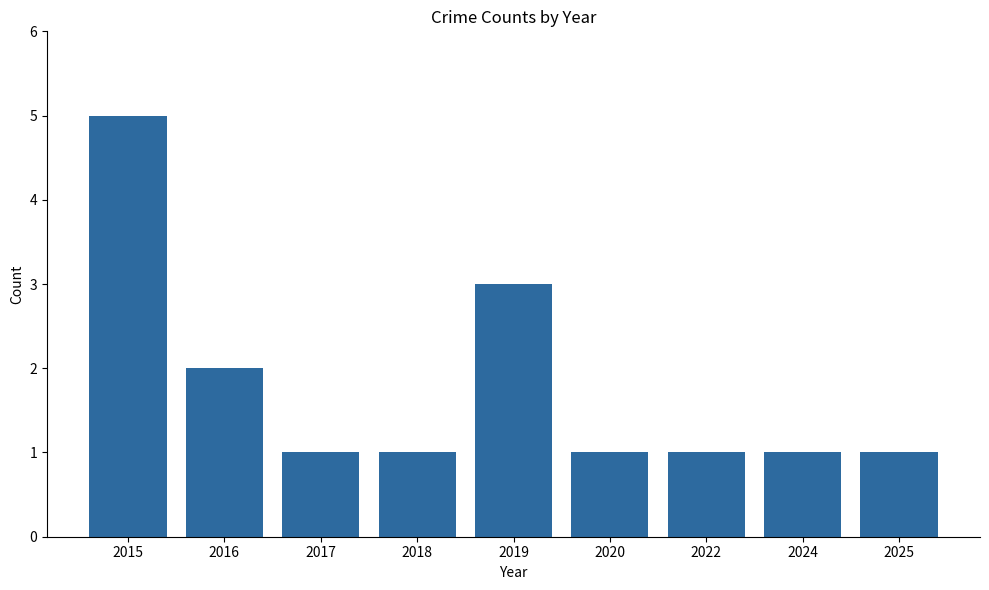

Is it true that the value at 2022 is 1?

True